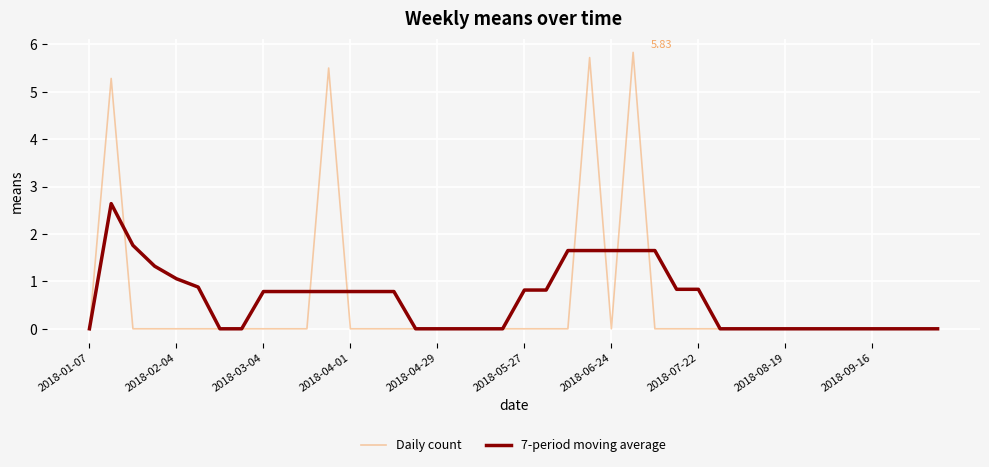

List the series in order of their peak value, lowest first.

7-period moving average, Daily count